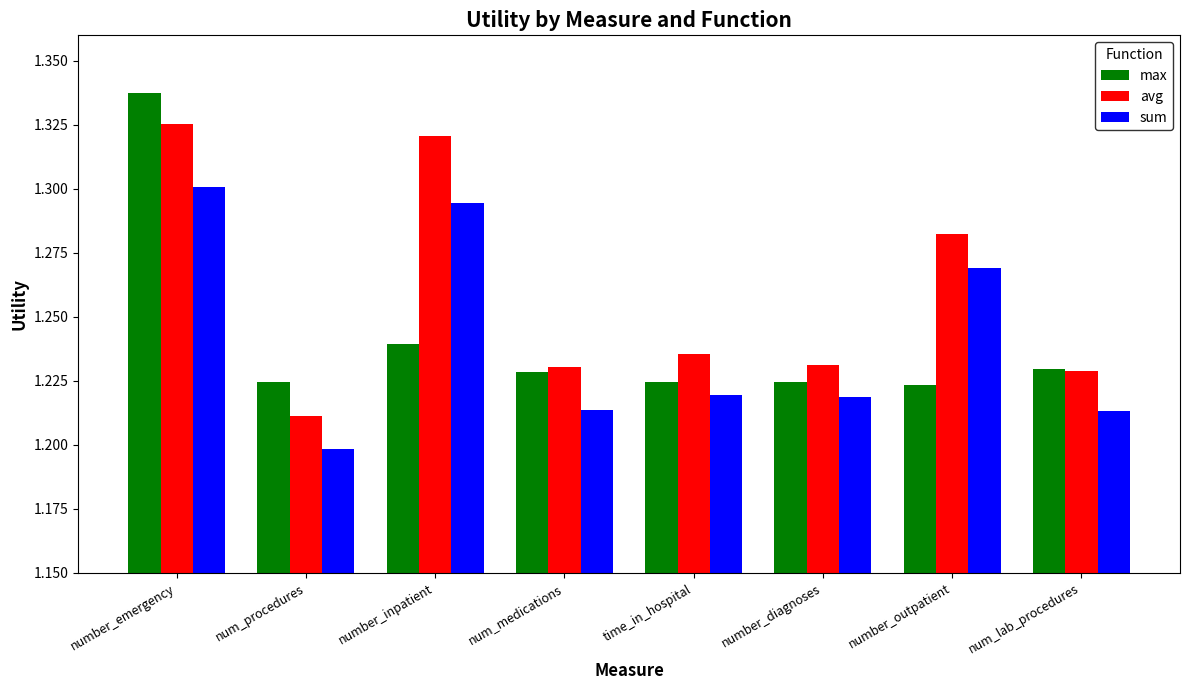

Does the chart contain any negative values?

No